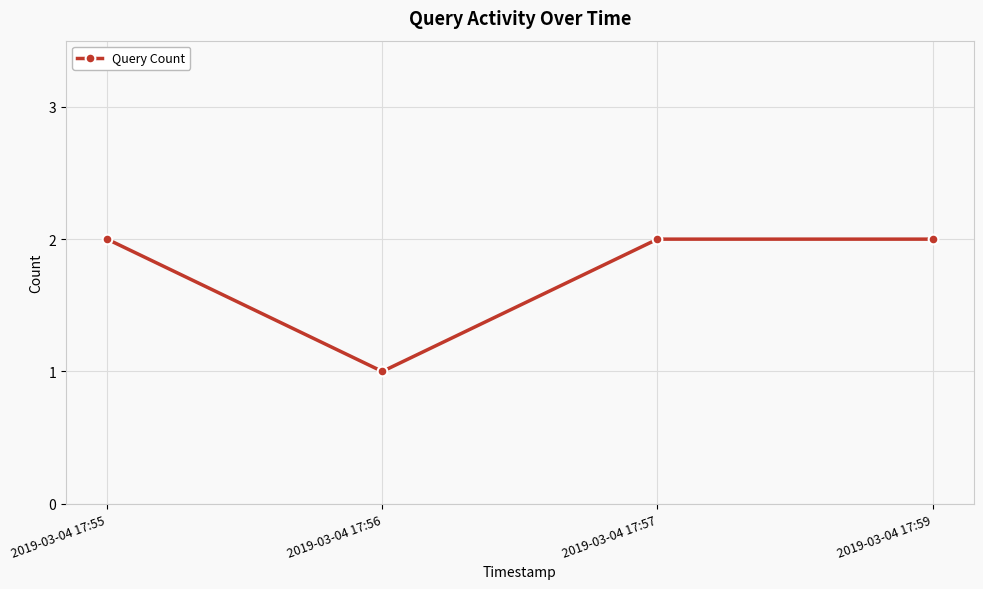

Reading left to right, what are all the values shown in this chart?

2019-03-04 17:55=2	2019-03-04 17:56=1	2019-03-04 17:57=2	2019-03-04 17:59=2